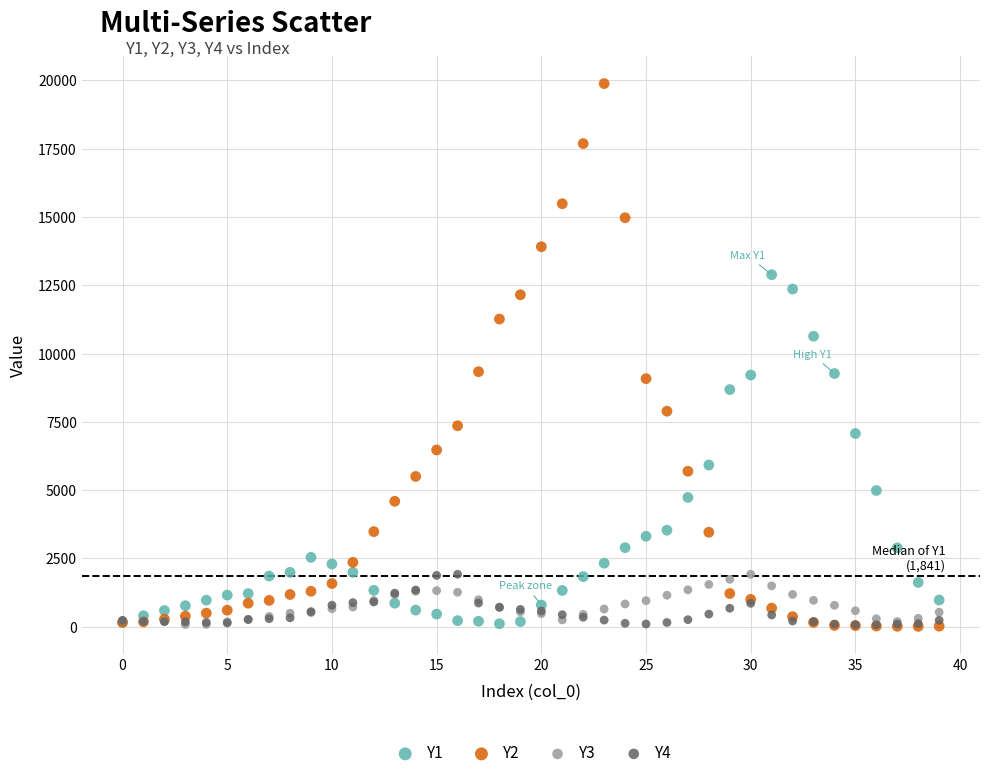

What are all the series names shown in the legend?

Y1, Y2, Y3, Y4